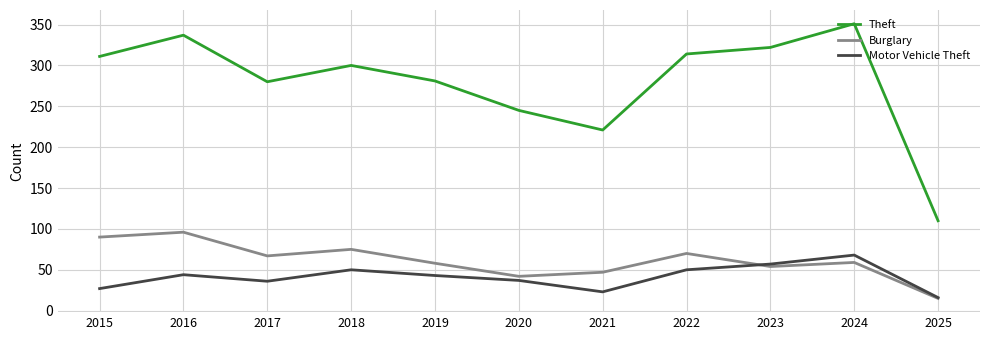

Rank the series by their maximum value, from highest to lowest.

Theft, Burglary, Motor Vehicle Theft